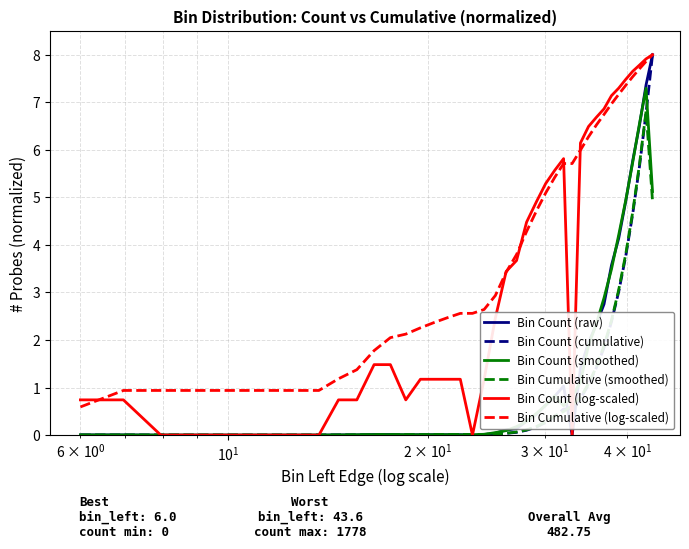

What are all the series names shown in the legend?

Bin Count (raw), Bin Count (cumulative), Bin Count (smoothed), Bin Cumulative (smoothed), Bin Count (log-scaled), Bin Cumulative (log-scaled)